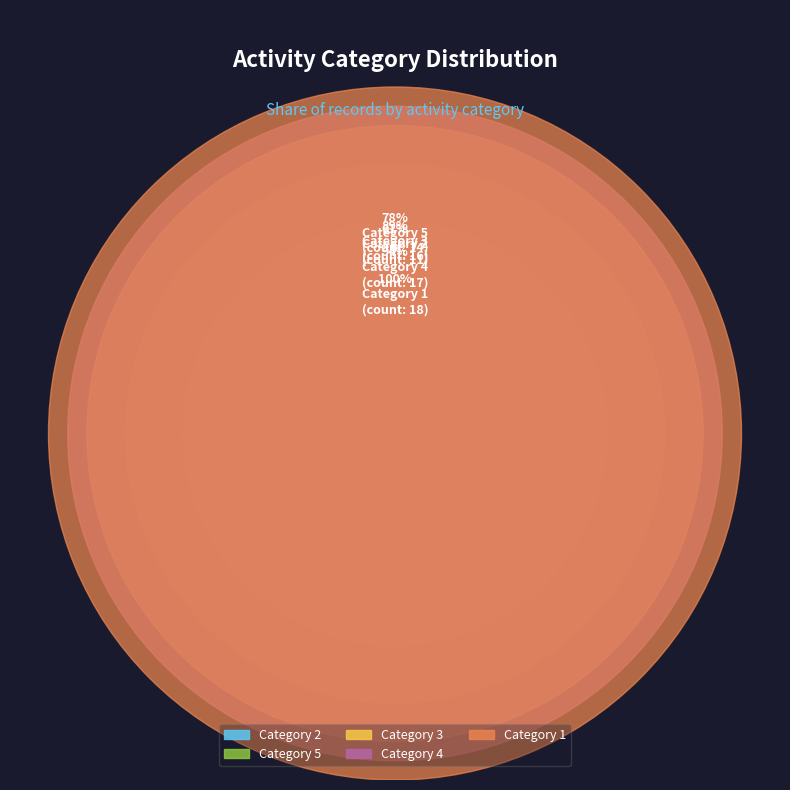

How many segments does this pie chart have?

5